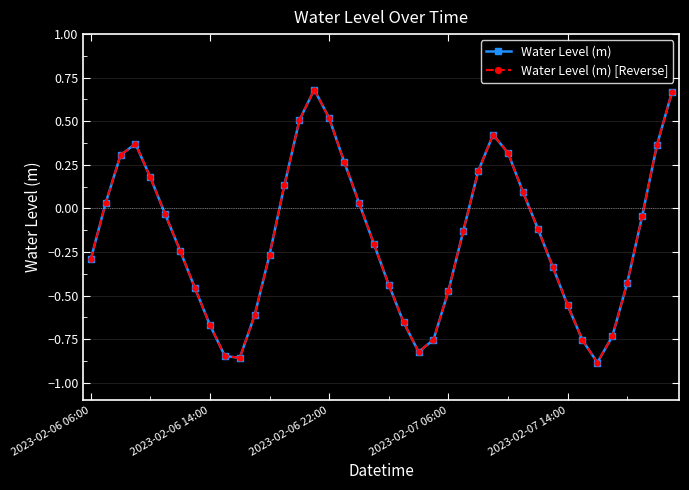

Is this an area chart (filled region under the line)?

No